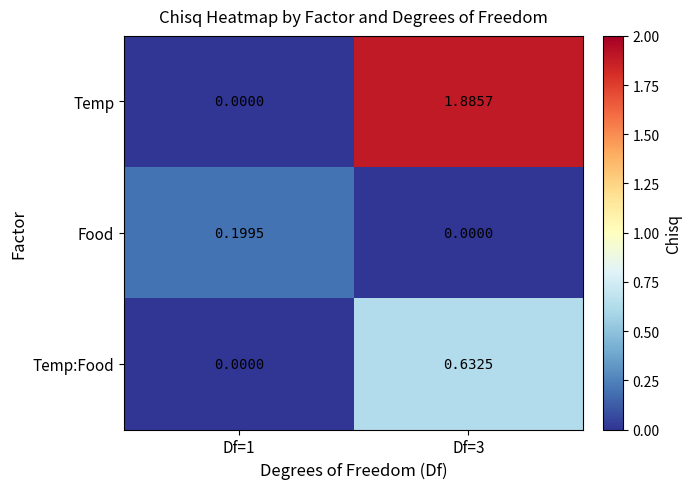

Is the value of Temp:Food at Df=1 greater than the value of Food at Df=1?

No